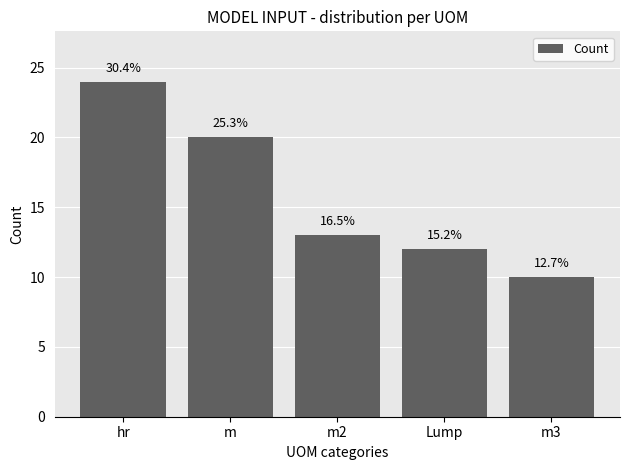

Rank the categories by value from lowest to highest.

m3, Lump, m2, m, hr